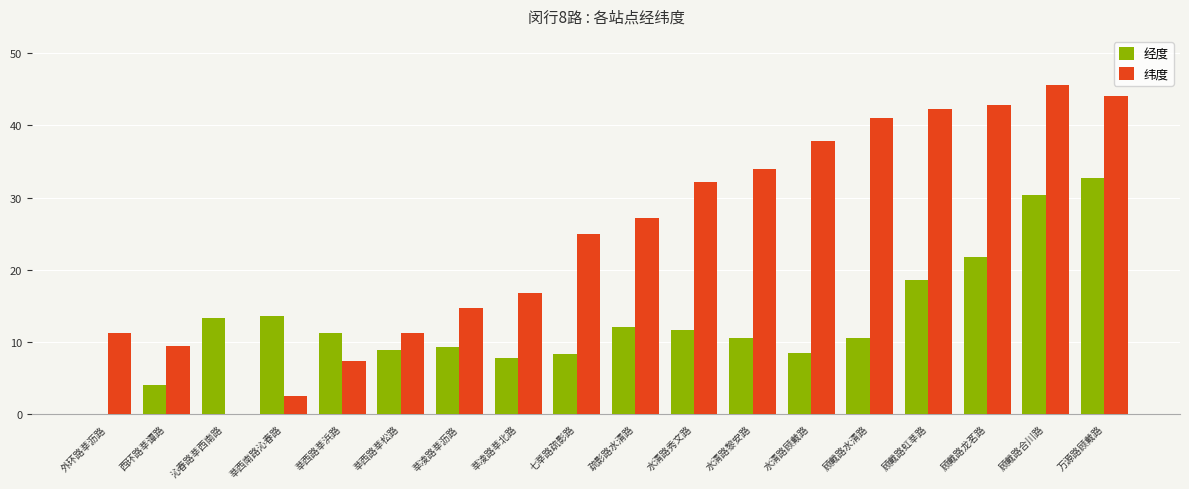

Reading left to right, list all the values displayed in this chart.

经度: 0.0	4.0	13.3	13.6	11.2	8.8	9.3	7.8	8.3	12.0	11.6	10.6	8.5	10.6	18.5	21.7	30.4	32.7
纬度: 11.2	9.4	0.0	2.5	7.3	11.2	14.7	16.7	24.9	27.1	32.2	34.0	37.9	41.0	42.2	42.9	45.6	44.1